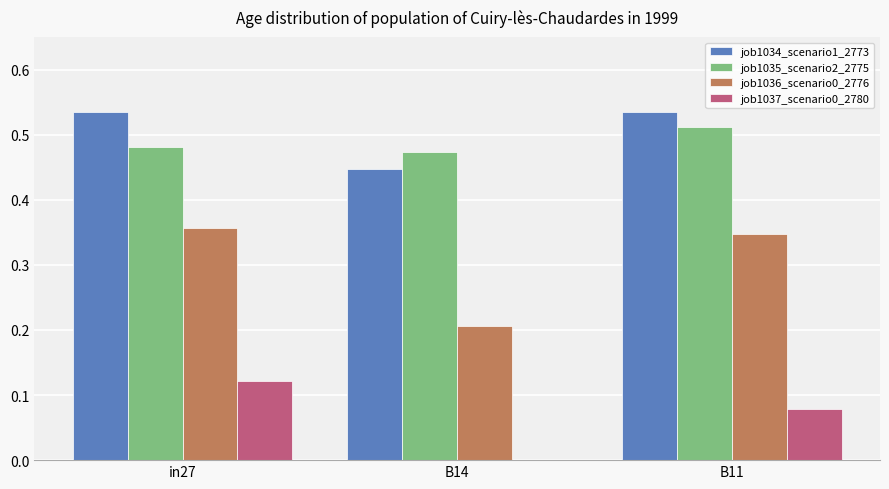

The value of job1035_scenario2_2775 at B14 is 0.8. True or false?

False